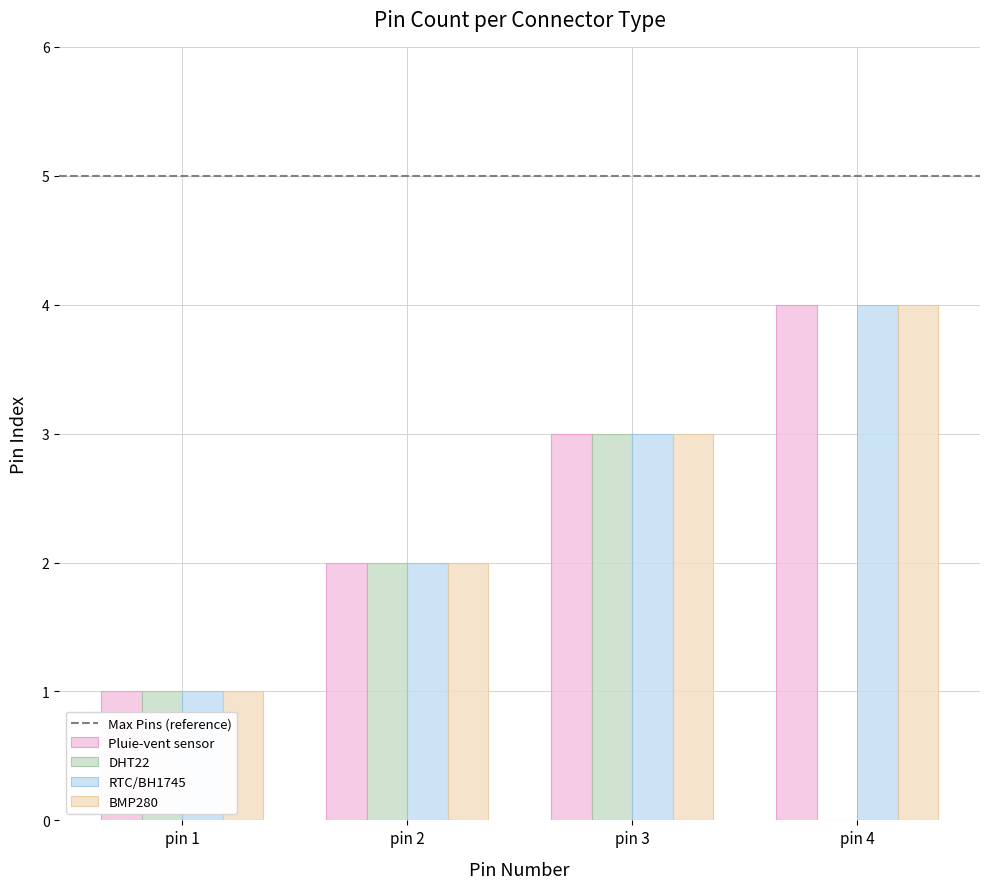

Is the value of Pluie-vent sensor at pin 2 greater than the value of BMP280 at pin 3?

No